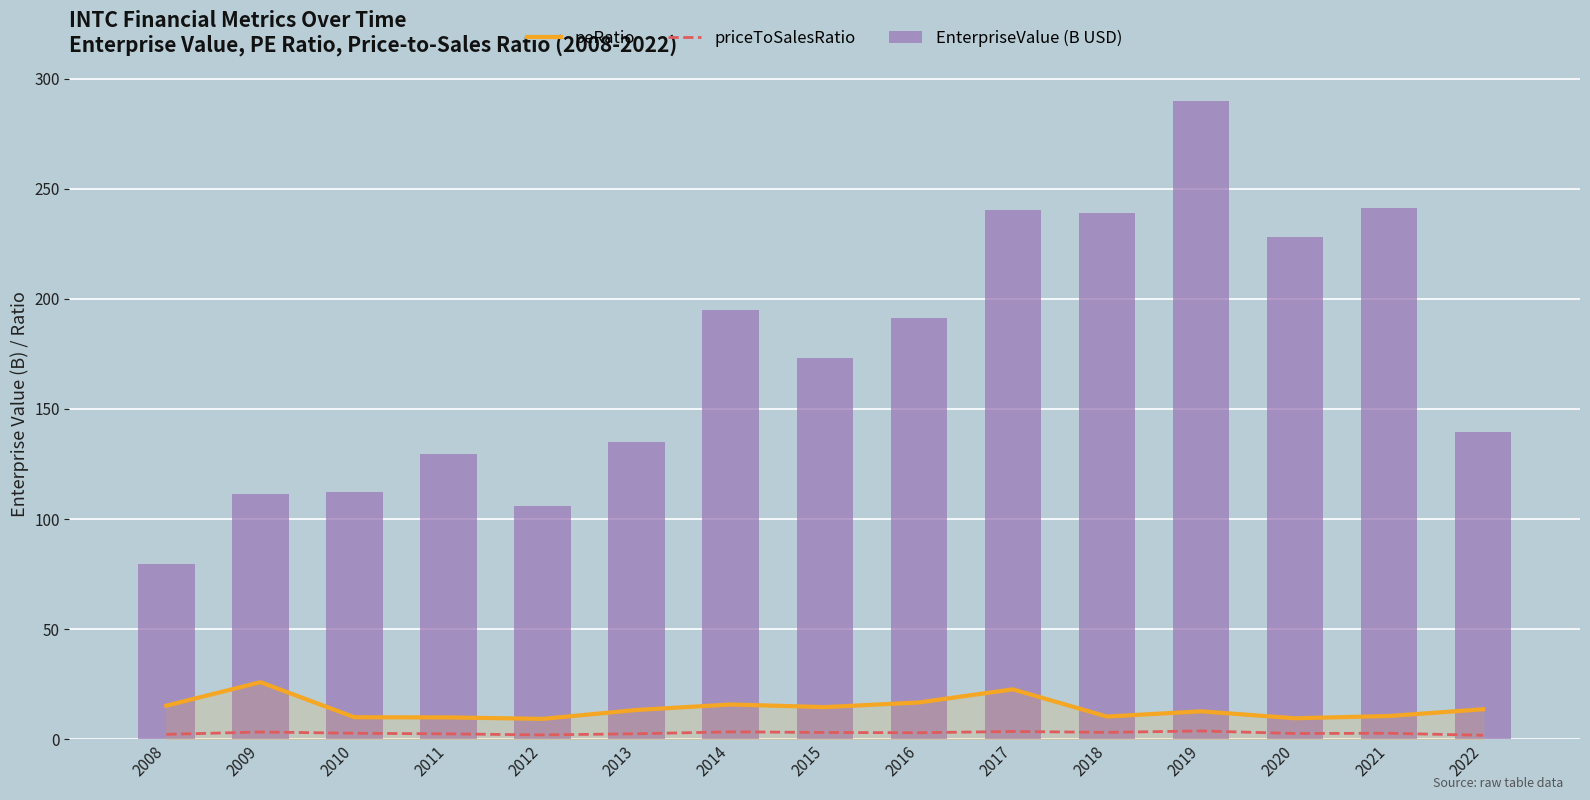

Rank the series at 2022 from highest to lowest value.

EnterpriseValue (B USD), peRatio, priceToSalesRatio